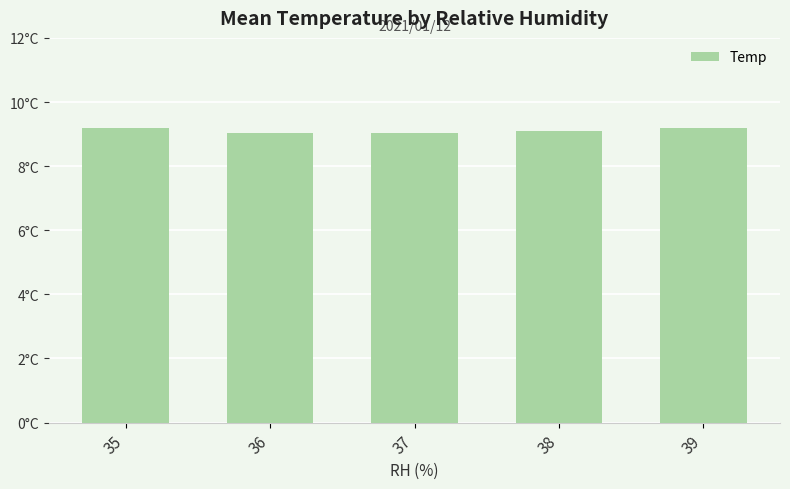

What is the difference between the maximum and minimum values?

0.2